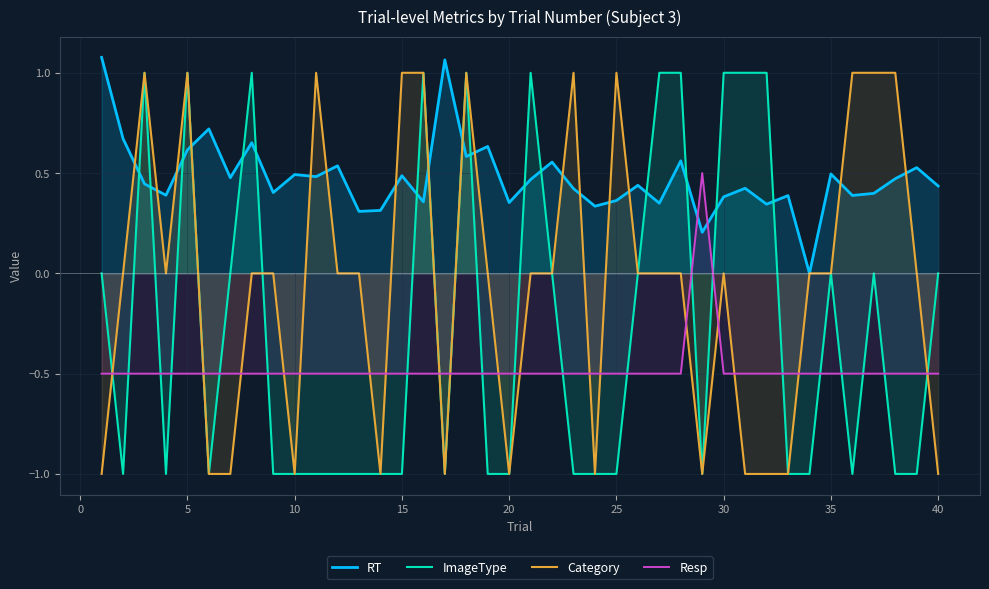

What is the sum of all Category values?

-2.0